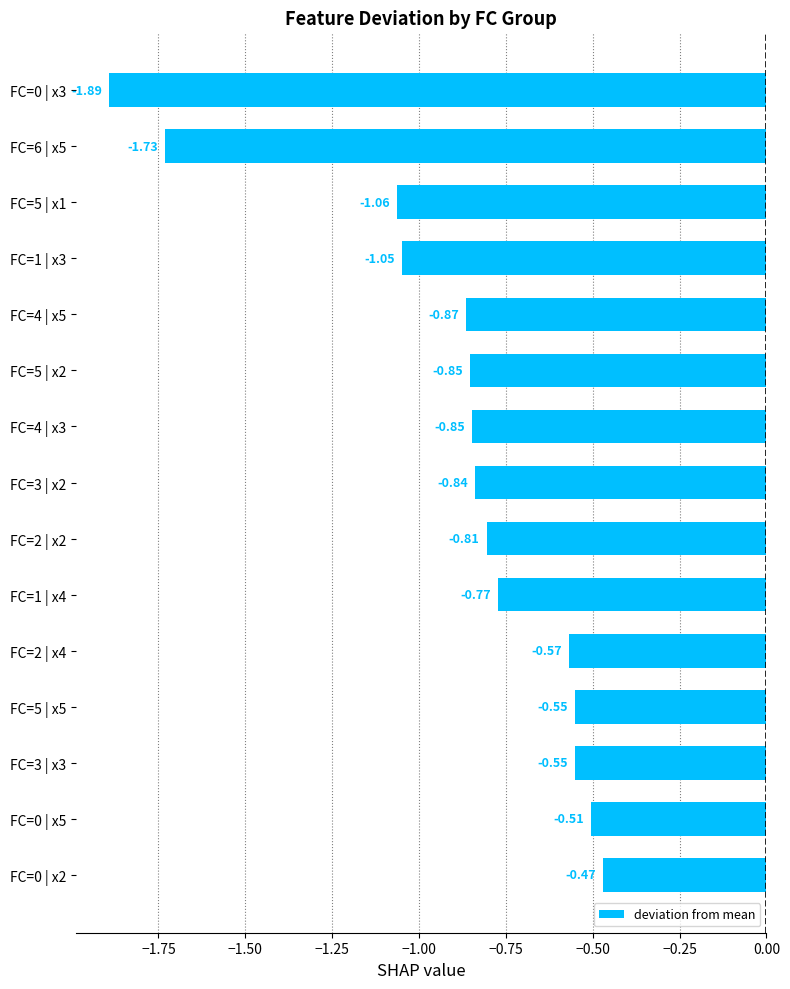

What is the difference between the maximum and minimum values?

1.4